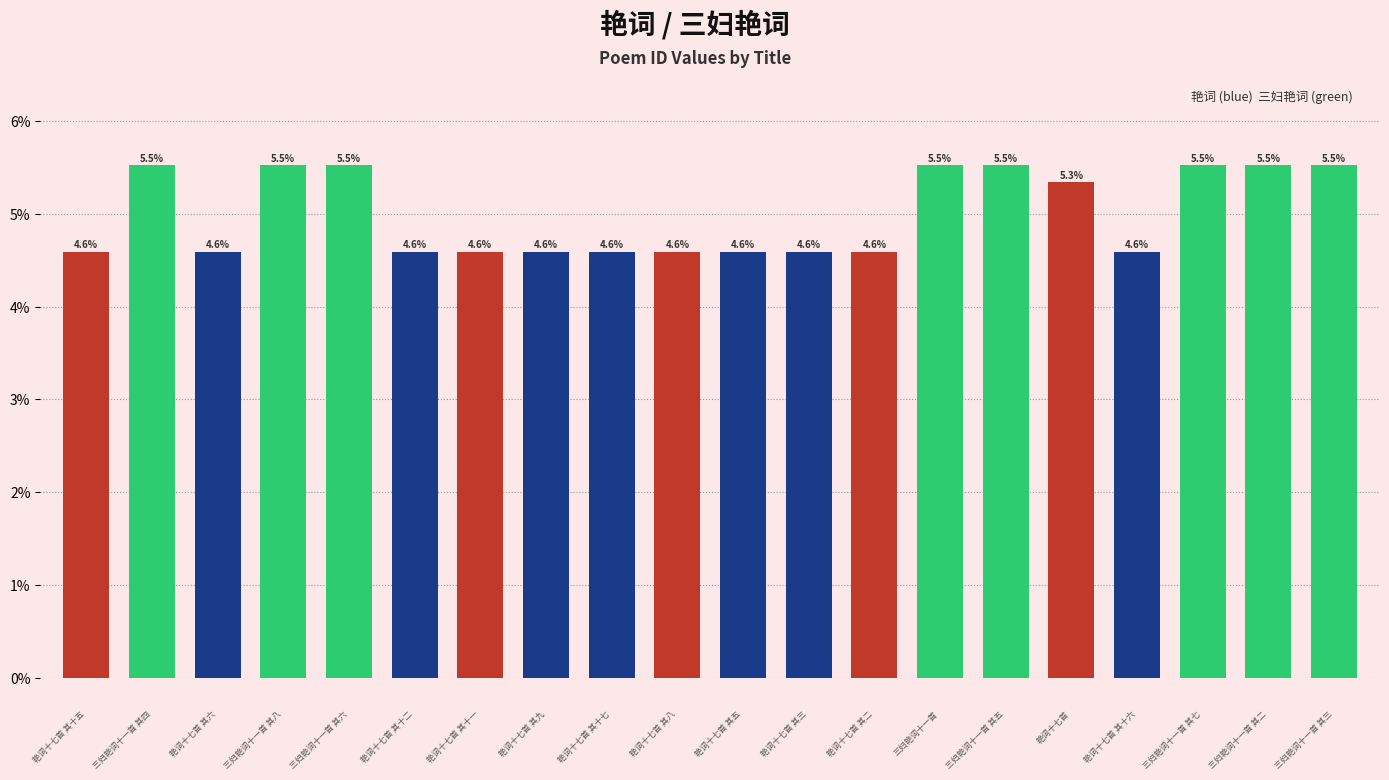

What is the smallest value displayed?

4.6